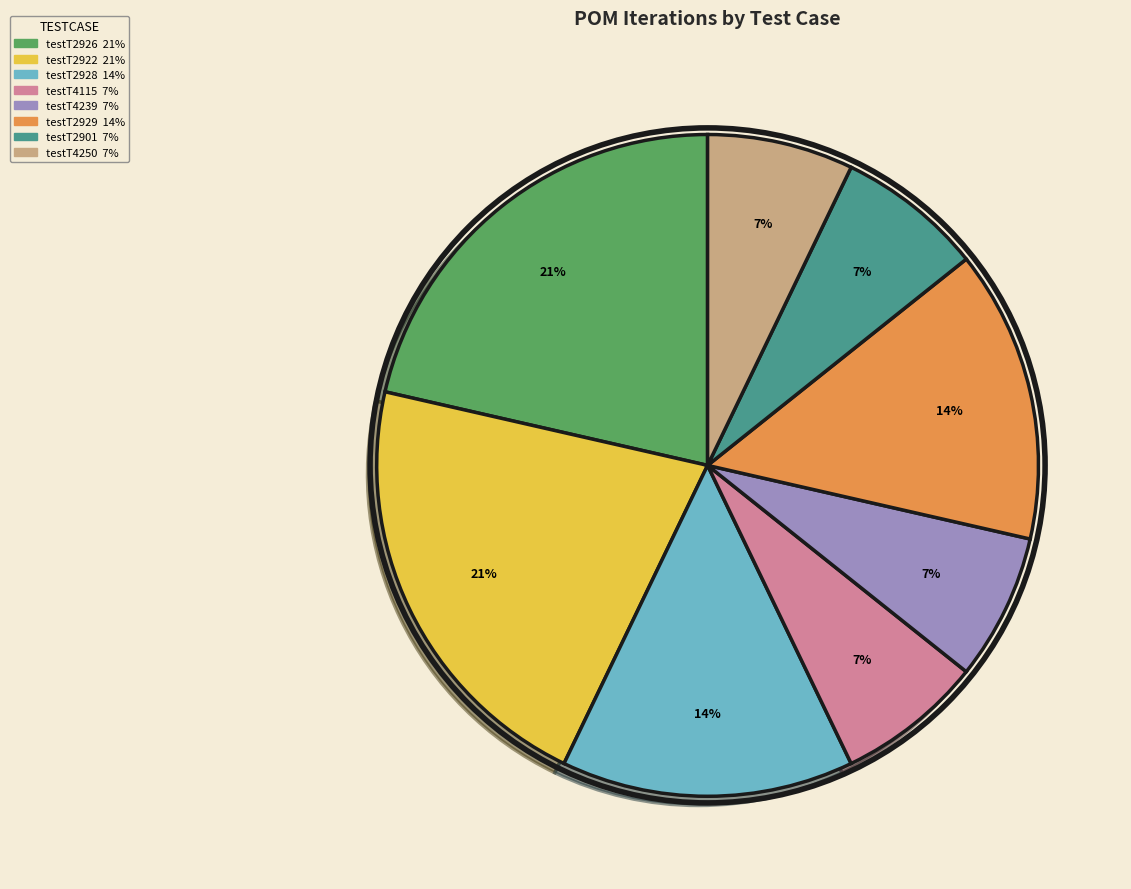

Do testT4239 and testT4250 together represent more than half of the pie?

No